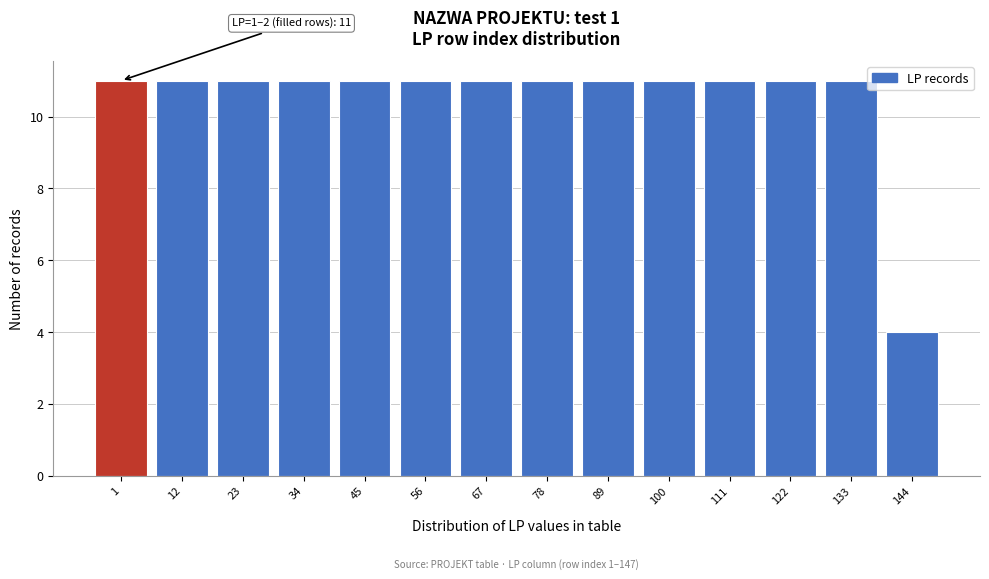

Reading left to right, transcribe all the data shown in this chart.

11	11	11	11	11	11	11	11	11	11	11	11	11	4